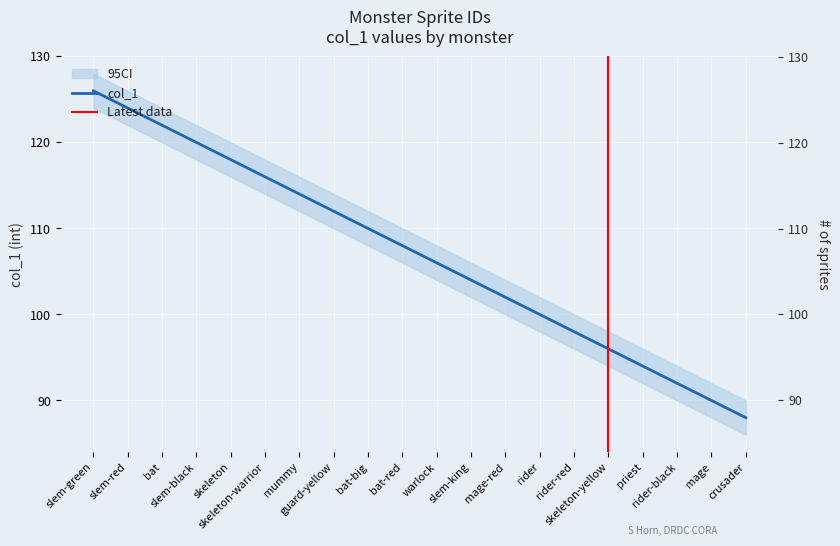

Rank the categories by value from highest to lowest.

slem-green, slem-red, bat, slem-black, skeleton, skeleton-warrior, mummy, guard-yellow, bat-big, bat-red, warlock, slem-king, mage-red, rider, rider-red, skeleton-yellow, priest, rider-black, mage, crusader